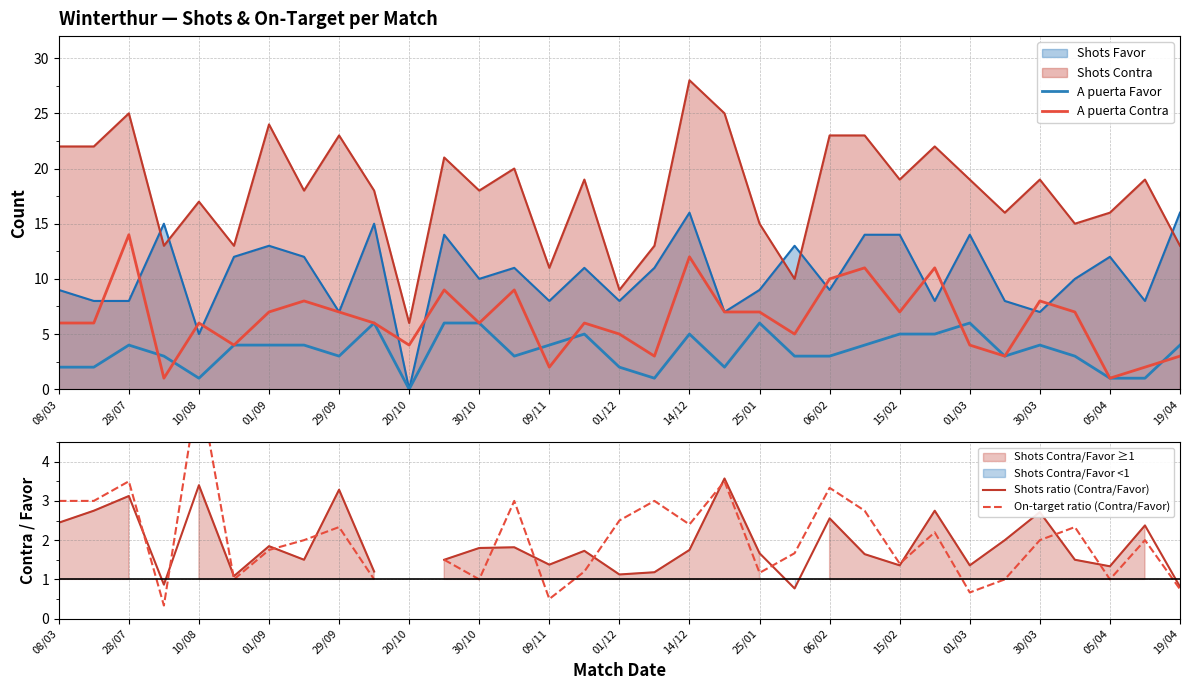

True or false: A puerta Contra has more than 1 interior local peaks.

True